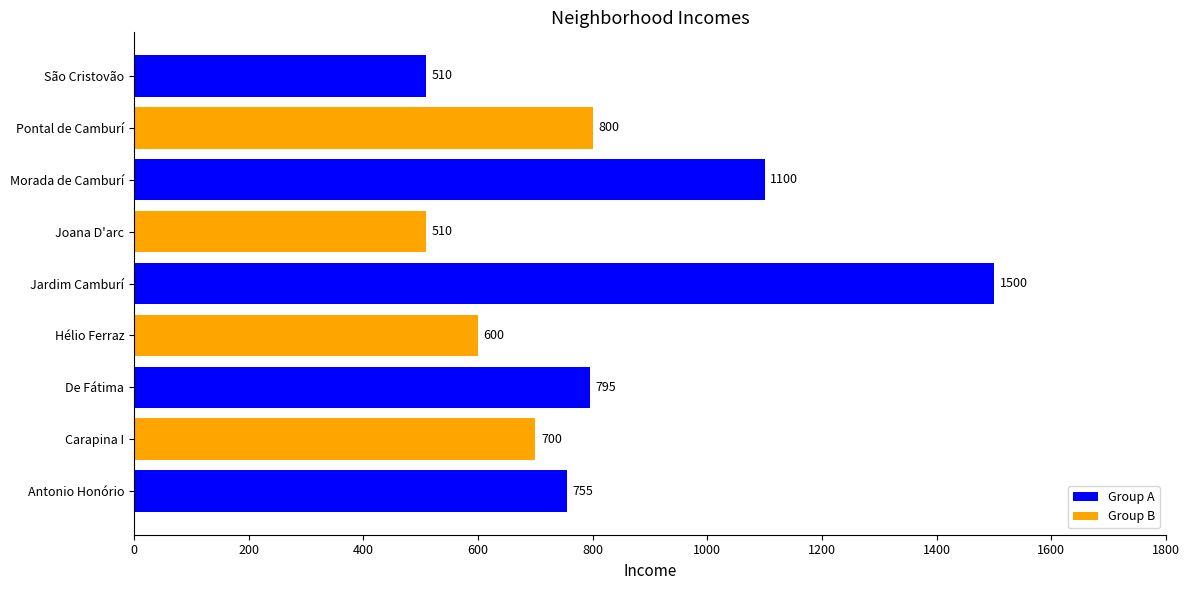

What is the maximum value shown in the chart?

1500